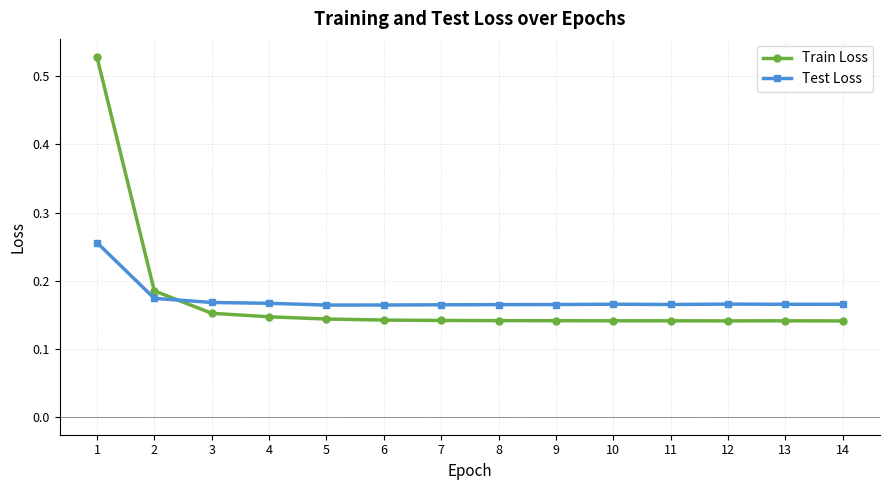

Which label corresponds to the largest value in the chart?

1